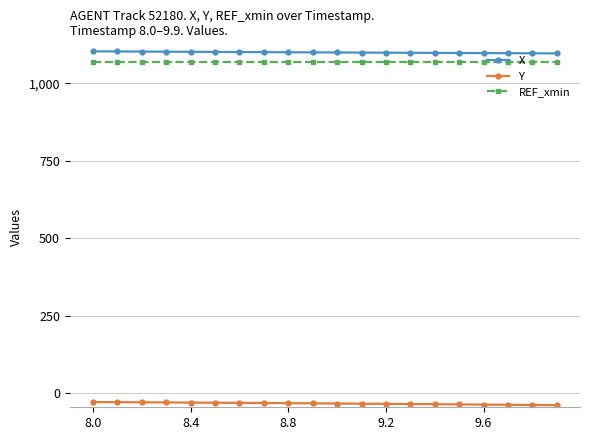

Rank the series by their maximum value, from highest to lowest.

X, REF_xmin, Y